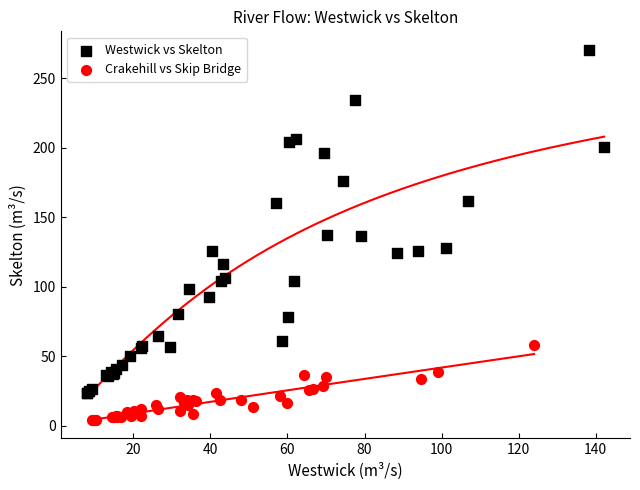

Which series has the widest spread of Y values?

Westwick vs Skelton